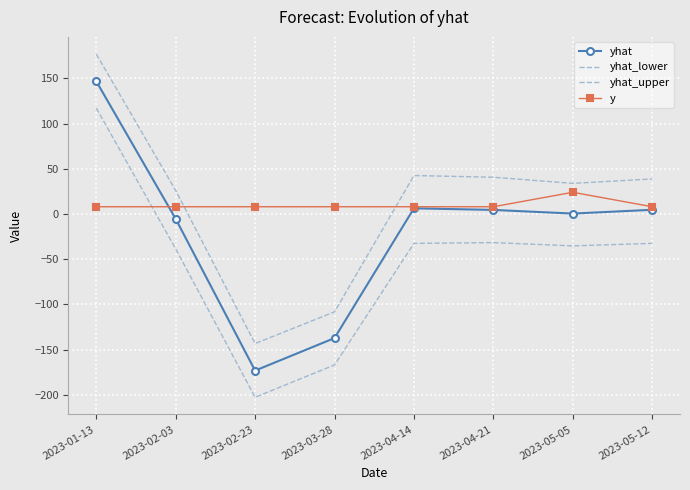

Reading left to right, transcribe all the data shown in this chart.

yhat: 146.8	-5.4	-173.3	-137.3	6.3	4.5	0.4	4.6
yhat_lower: 117.2	-38.5	-202.8	-167.1	-32.6	-31.7	-35.3	-32.5
yhat_upper: 177.0	26.0	-143.4	-108.3	42.5	40.7	33.9	38.7
y: 8.0	8.0	8.0	8.0	8.0	8.0	24.0	8.0